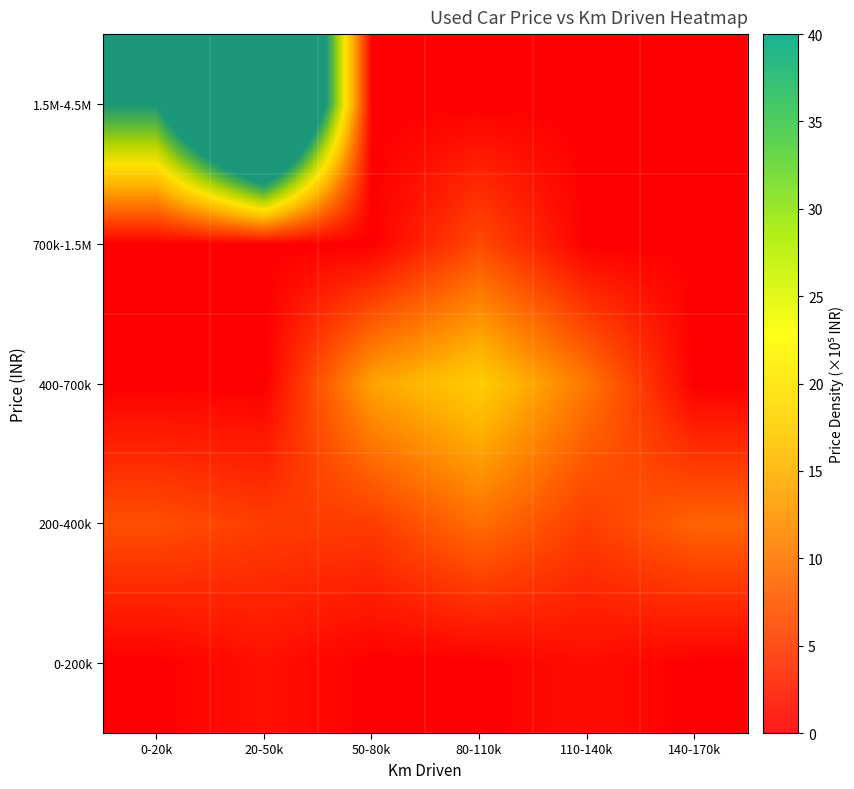

True or false: 0-200k has a value of -0.7 at 140-170k.

False